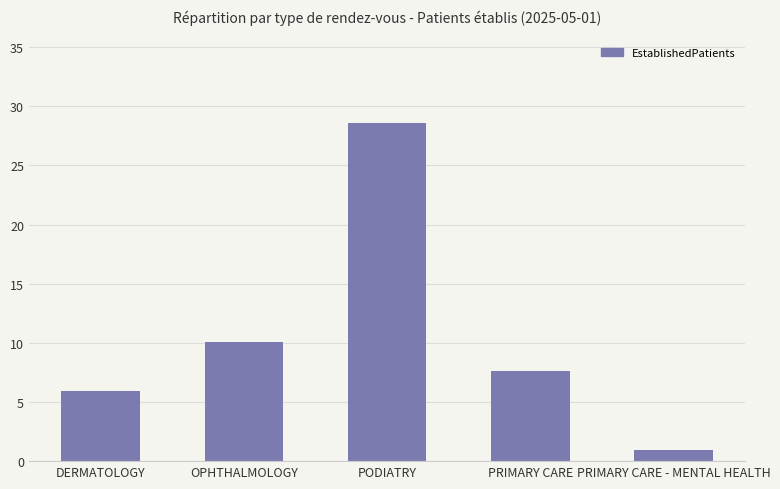

Rank the categories by value from lowest to highest.

PRIMARY CARE - MENTAL HEALTH, DERMATOLOGY, PRIMARY CARE, OPHTHALMOLOGY, PODIATRY